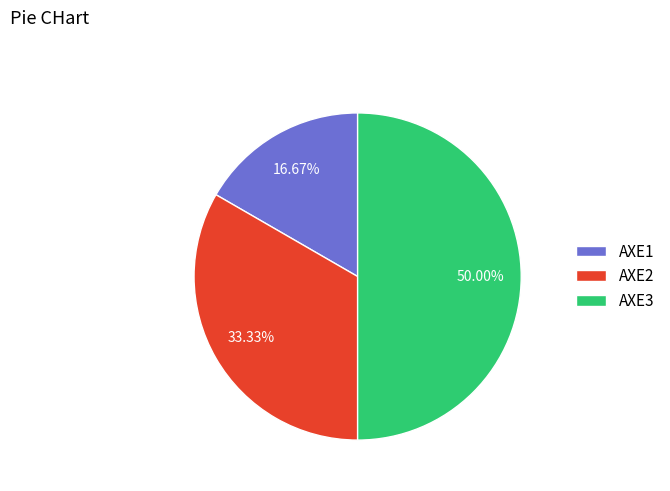

The AXE1 slice represents 27% of the pie. True or false?

False